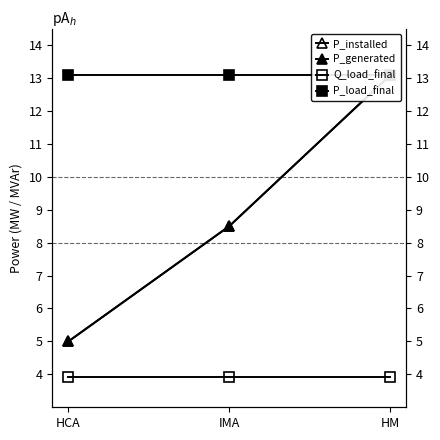

What is the difference between the highest and lowest values at HM?

9.2